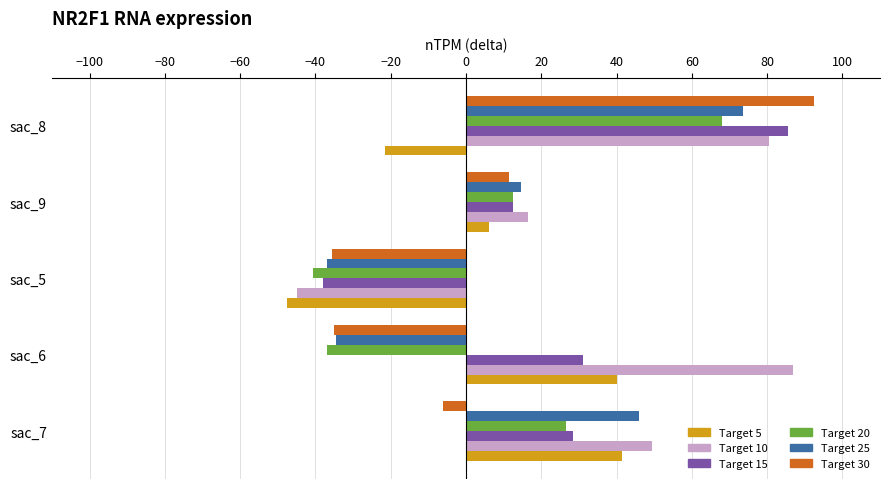

Which label corresponds to the smallest value in the chart?

sac_5